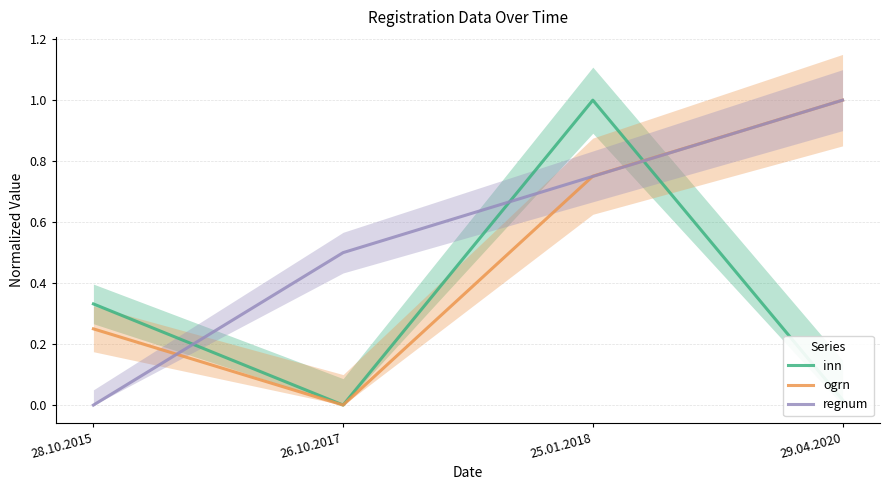

After their last crossing, which series has the higher values: regnum or ogrn?

ogrn